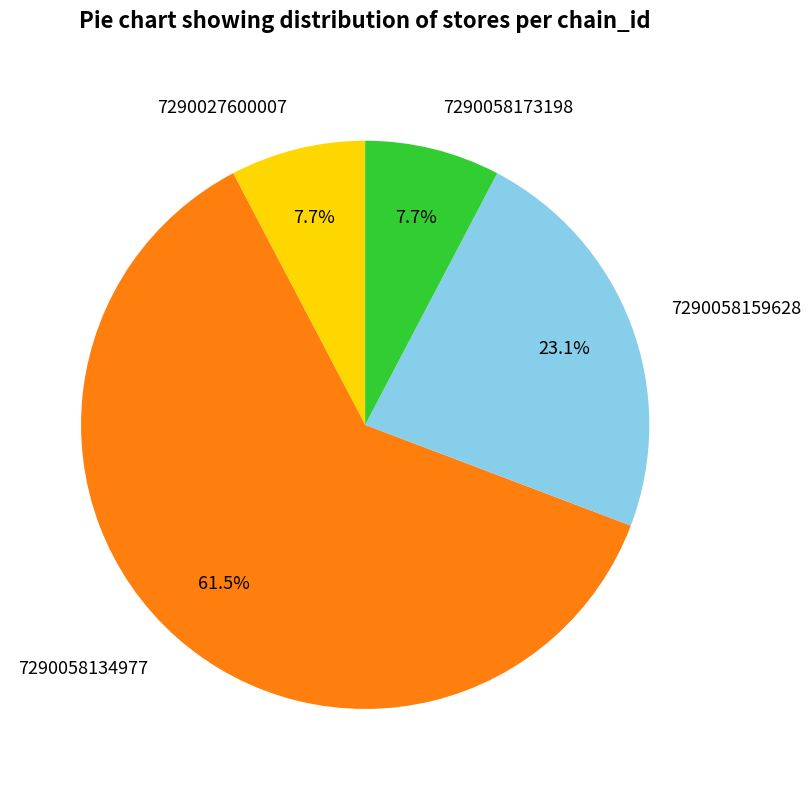

Between 7290058134977 and 7290058173198, which is larger?

7290058134977